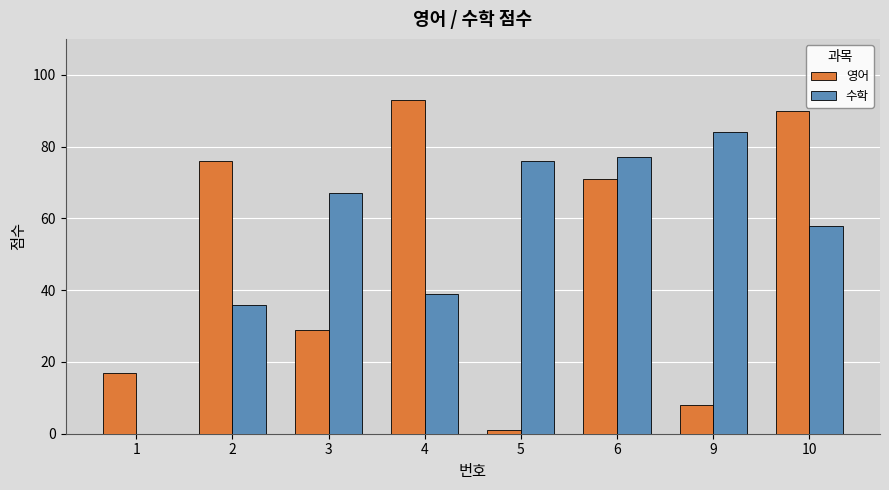

What is the total value across all series at 3?

96